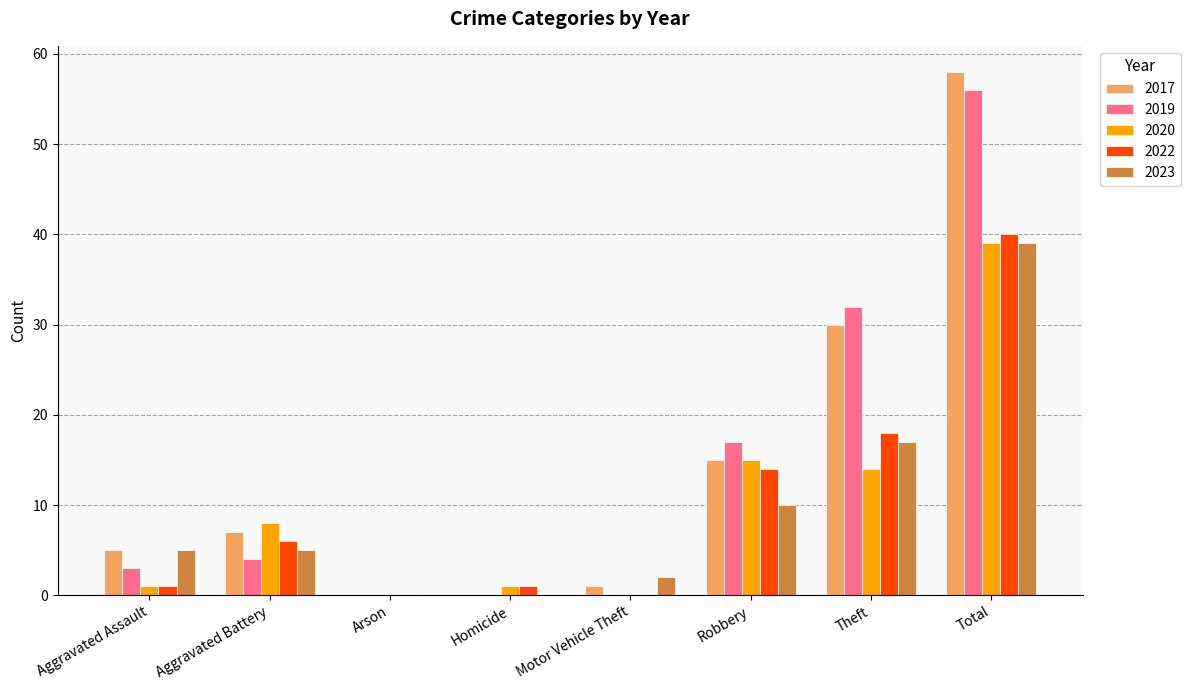

Reading left to right, list all the values displayed in this chart.

2017: 5	7	0	0	1	15	30	58
2019: 3	4	0	0	0	17	32	56
2020: 1	8	0	1	0	15	14	39
2022: 1	6	0	1	0	14	18	40
2023: 5	5	0	0	2	10	17	39